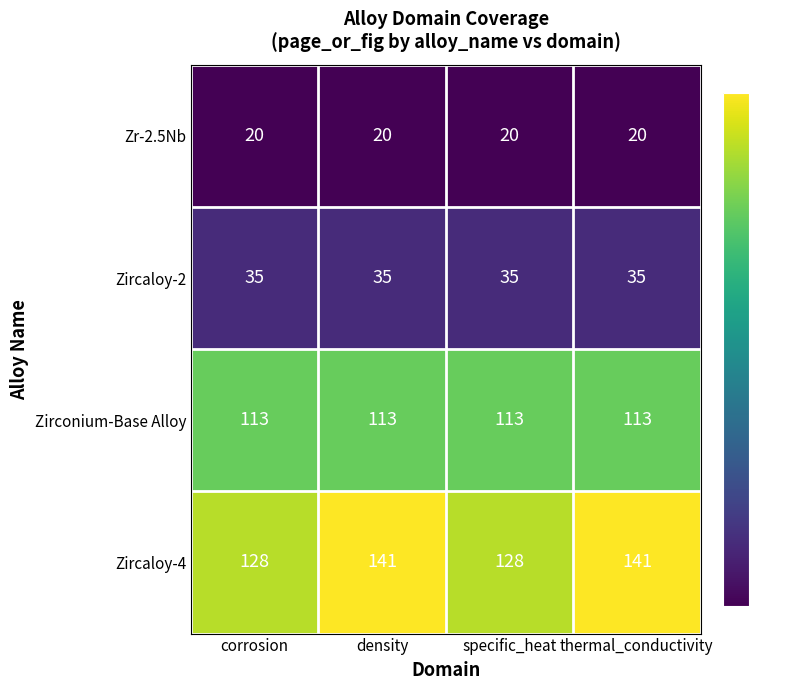

What is the smallest value displayed?

20